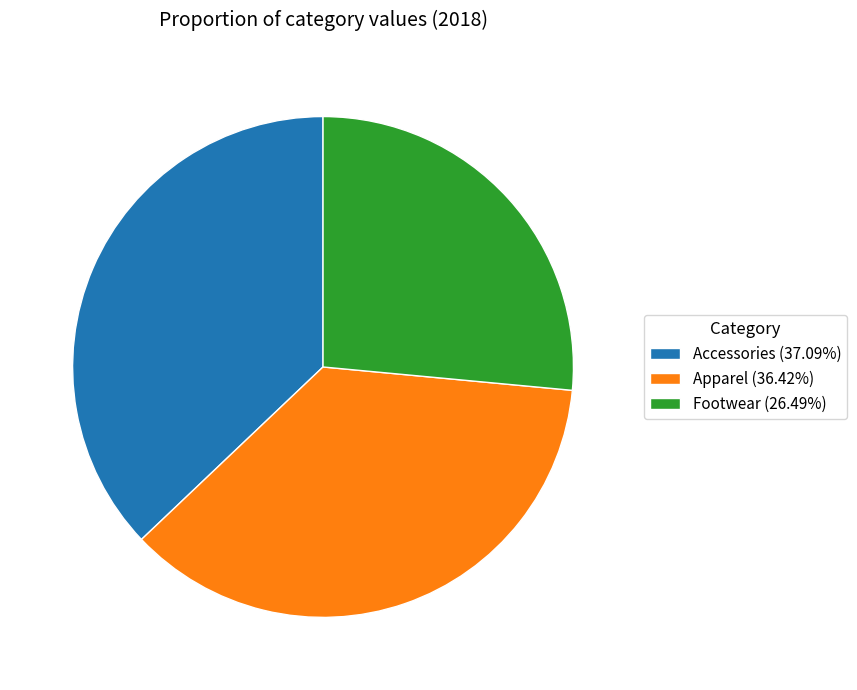

Is there a majority slice in this chart?

No